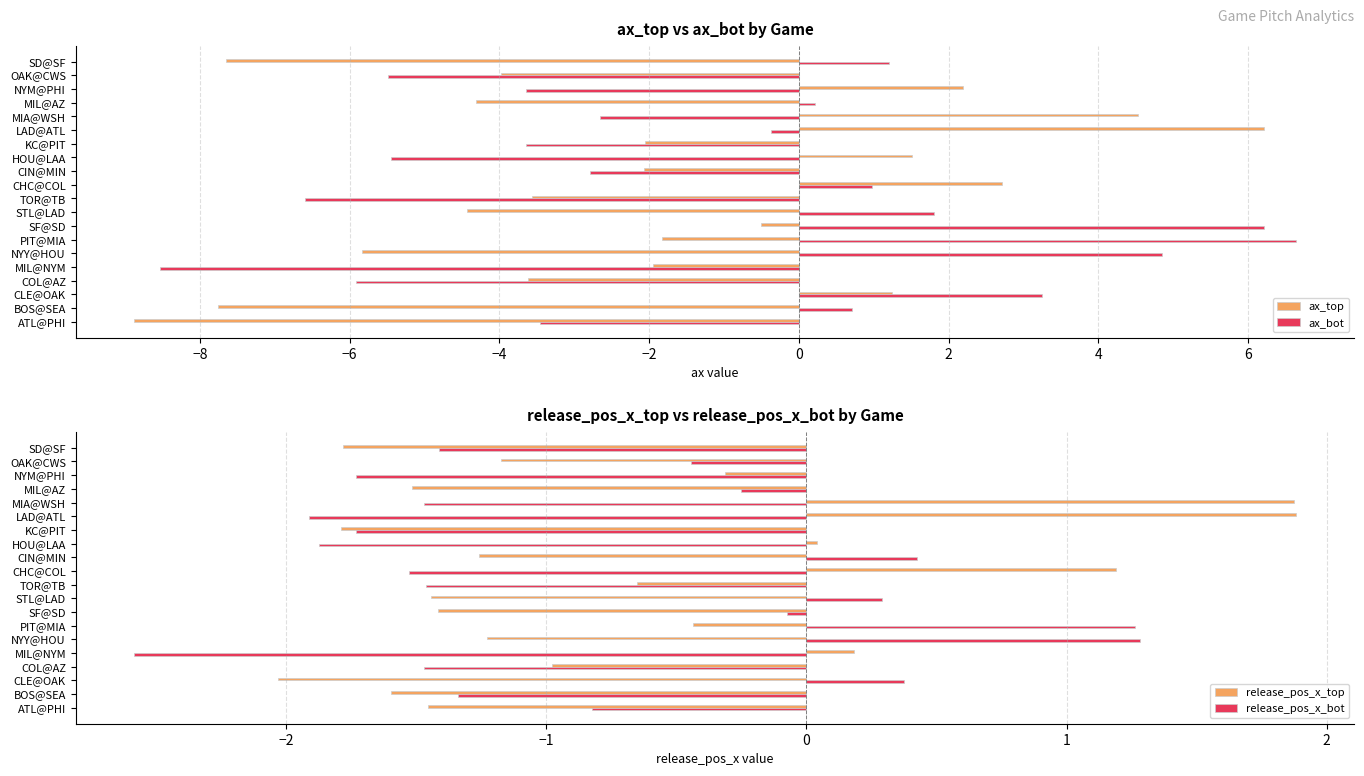

The value of ax_bot at KC@PIT is -6.3. True or false?

False